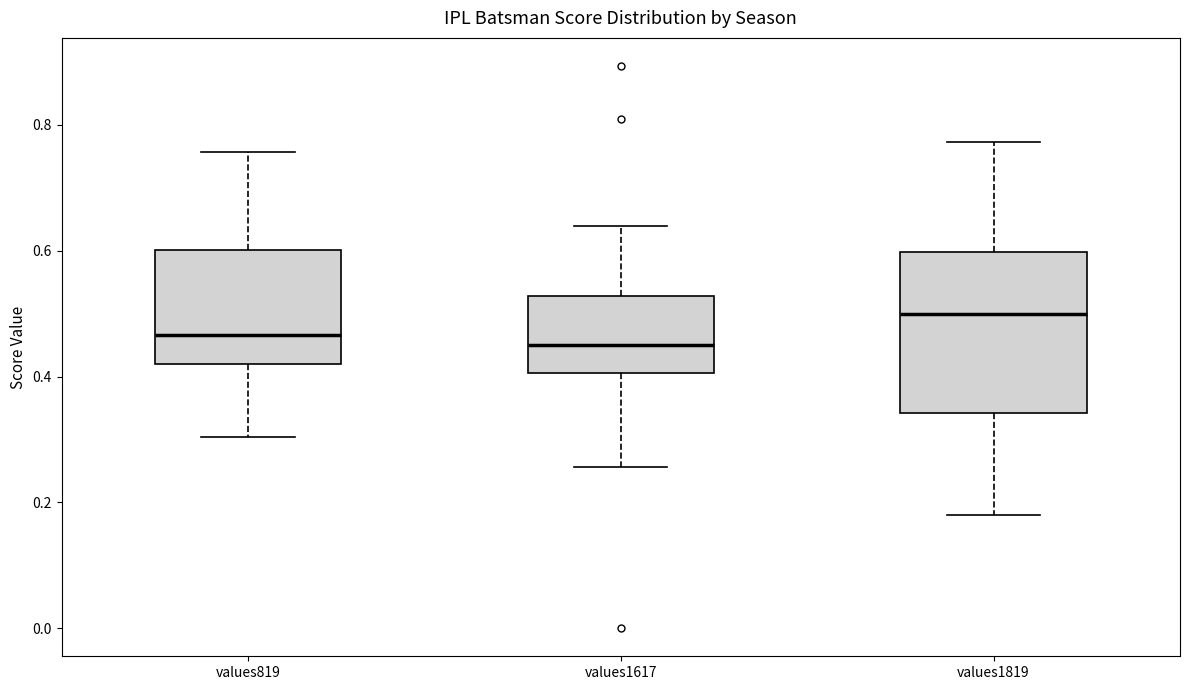

Reading left to right, transcribe this box plot: for each box, give where its median line is, the range the box spans, and where its two whiskers end, as read against the y-axis. The values are not printed on the chart, so give them approximately, as read against the axis.

values819: median 0.46, box 0.42 to 0.60, whiskers 0.30 to 0.76
values1617: median 0.46, box 0.40 to 0.52, whiskers 0.26 to 0.64
values1819: median 0.50, box 0.34 to 0.60, whiskers 0.18 to 0.78